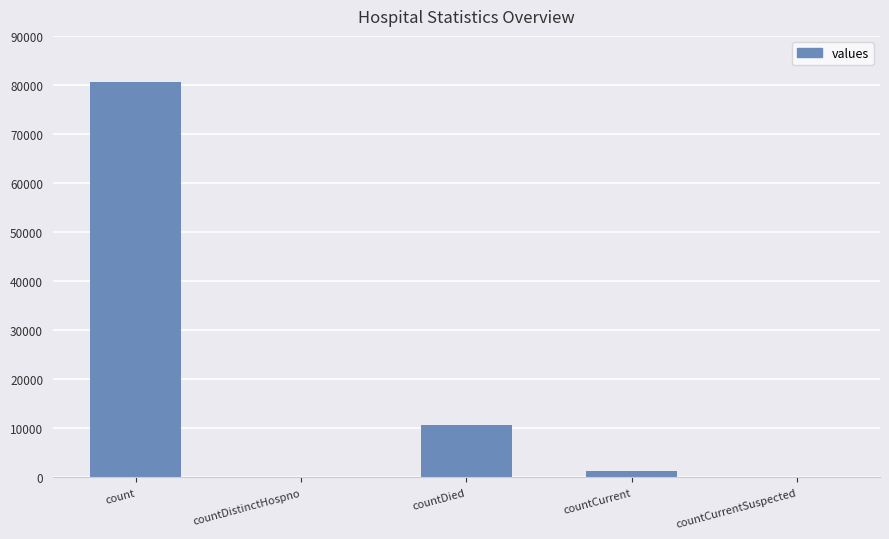

Reading right to left, list all the values displayed in this chart.

countCurrentSuspected=0	countCurrent=1249	countDied=10681	countDistinctHospno=0	count=80614